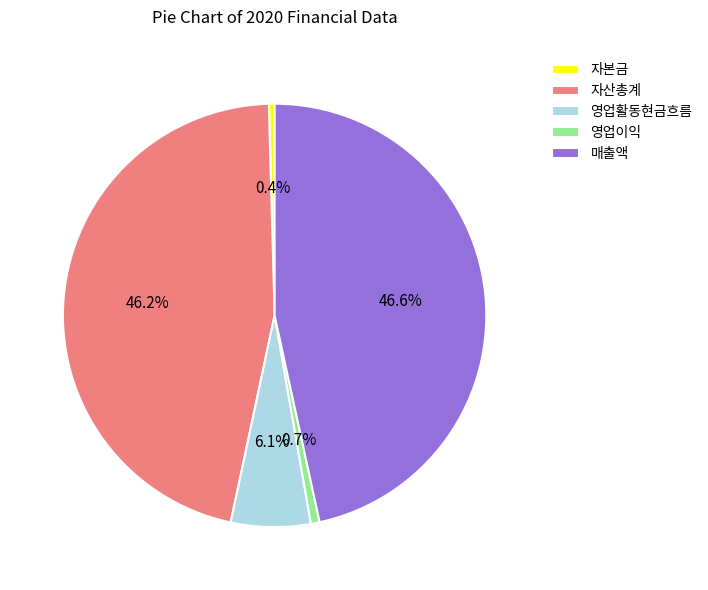

To the nearest percent, what is the average slice percentage?

20%